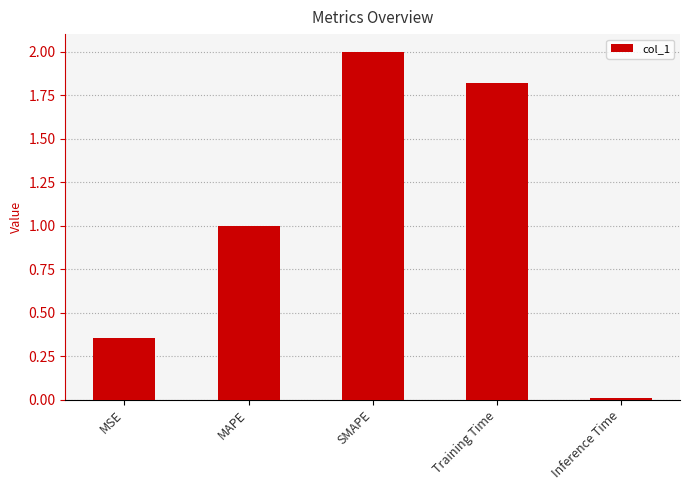

What is the value of the 4th bar from the left?

1.8